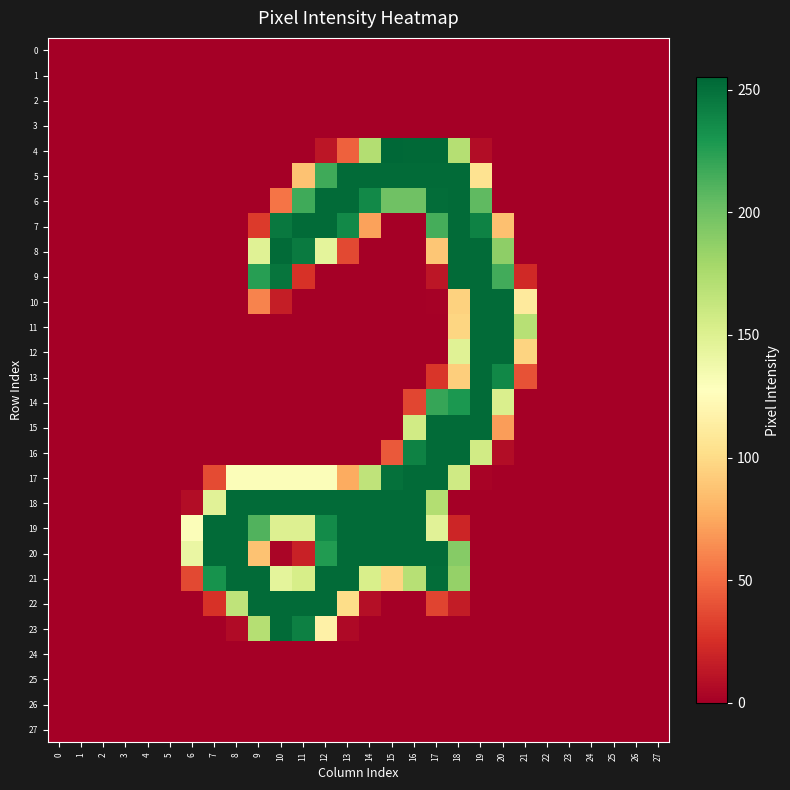

How many distinct data groups are displayed?

28